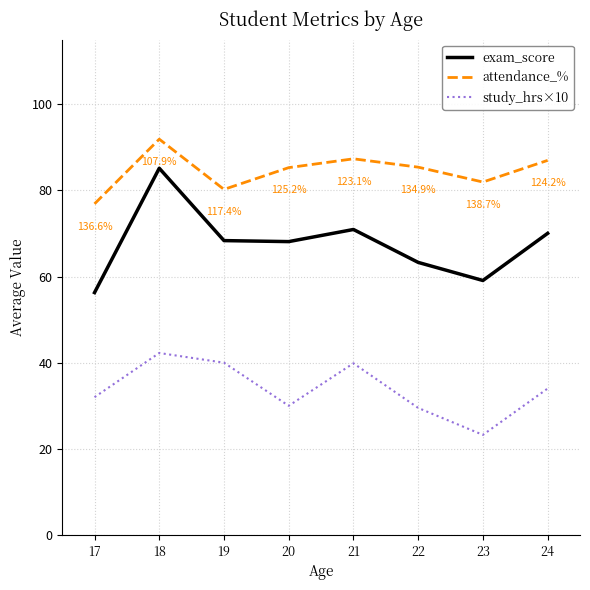

True or false: exam_score and attendance_% cross at least once.

False